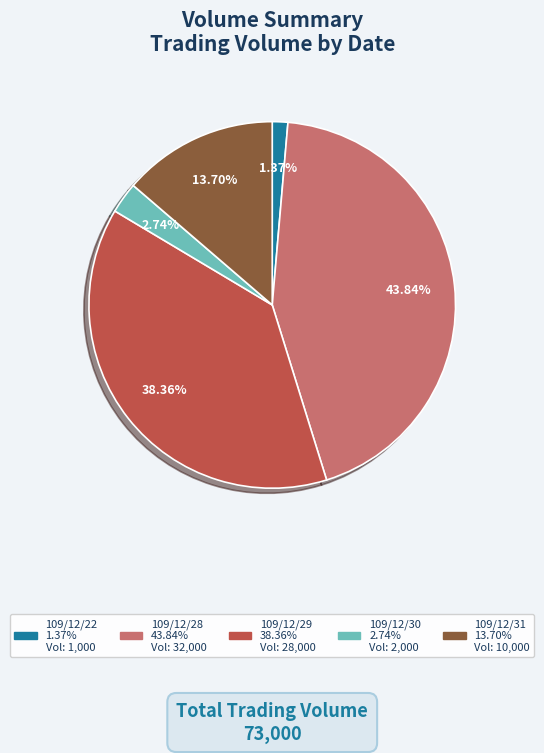

How many segments does this pie chart have?

5